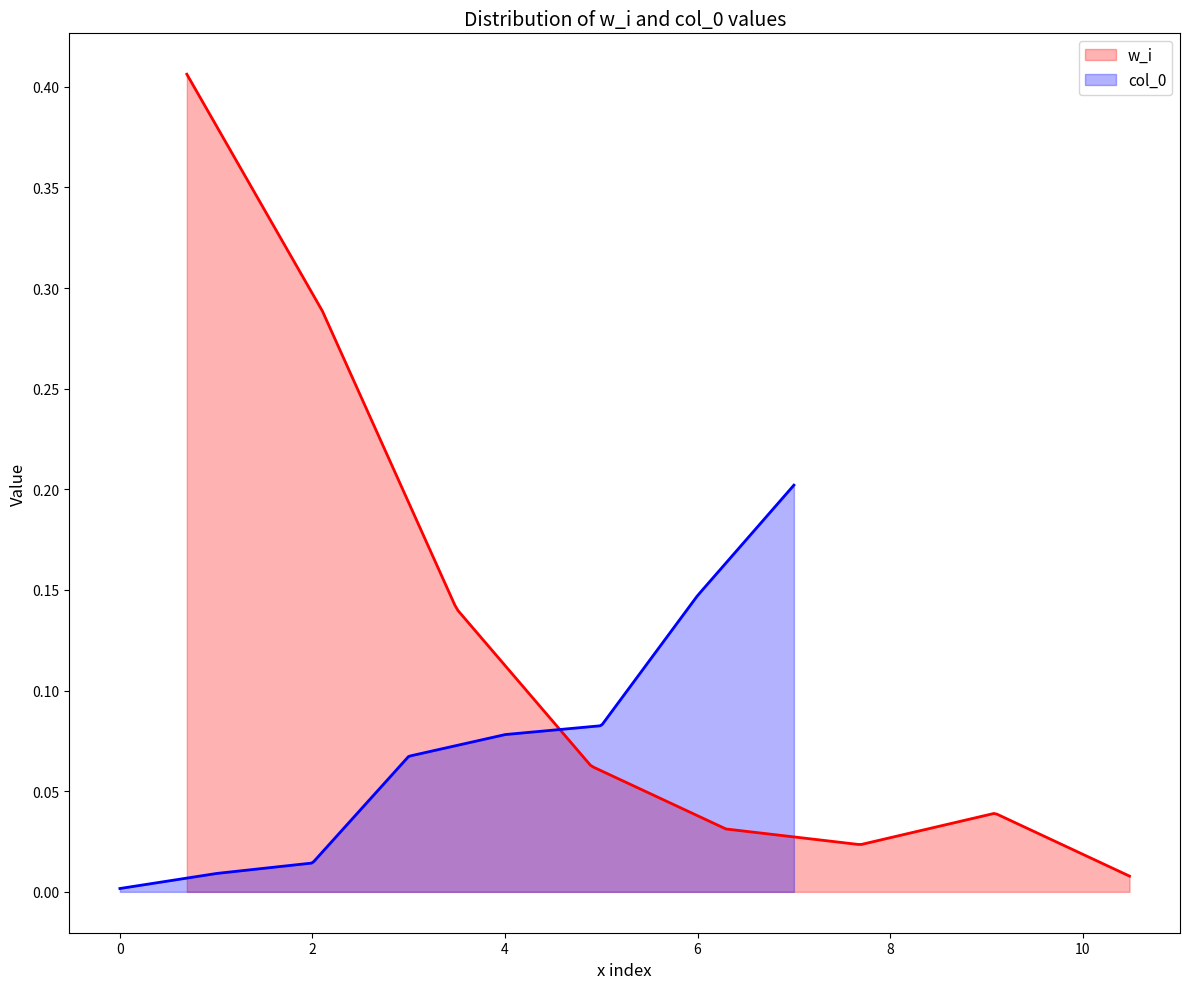

At which label does w_i reach its minimum?

7